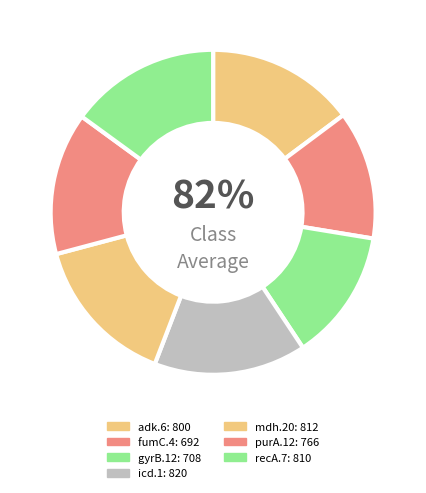

True or false: adk.6 accounts for 15% of the total.

True